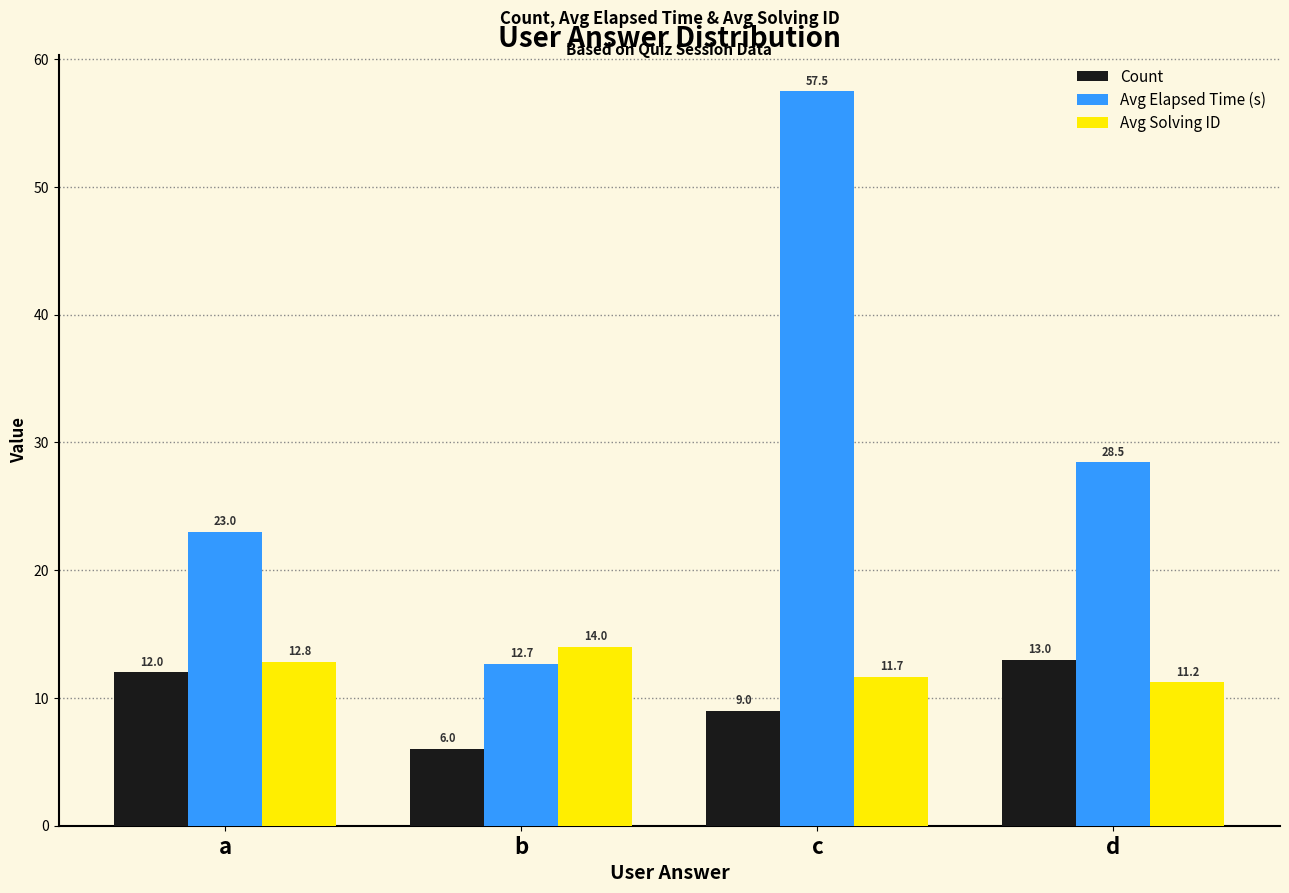

How many distinct data groups are displayed?

3